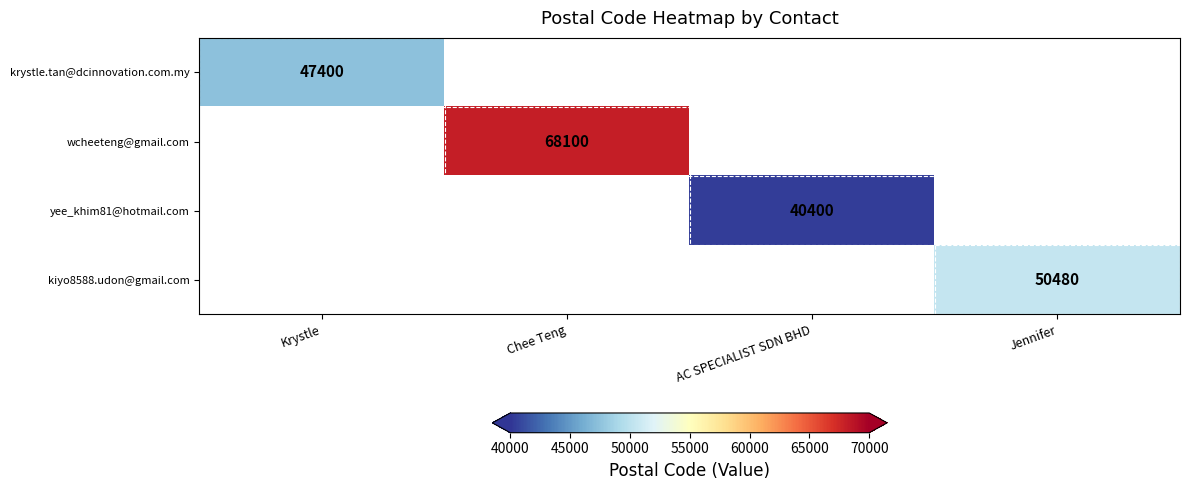

True or false: wcheeteng@gmail.com has a value of 68100.0 at Chee Teng.

True